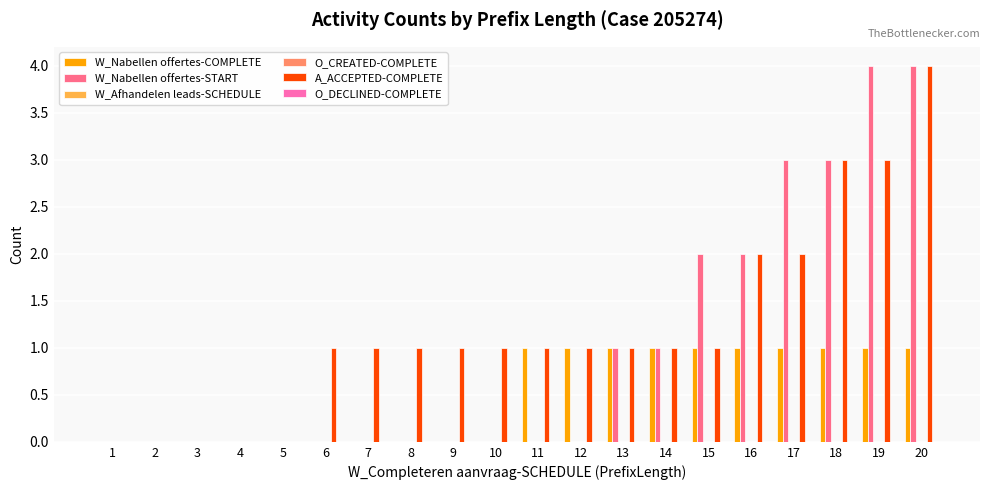

The A_ACCEPTED-COMPLETE series shows 1 at 7. True or false?

False